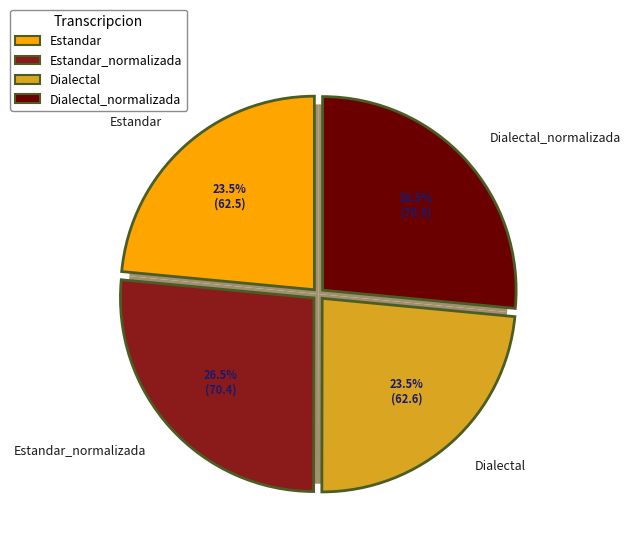

How many segments does this pie chart have?

4